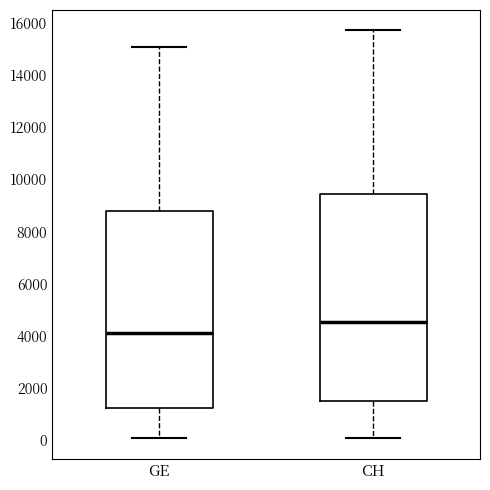

Reading left to right, transcribe this box plot: for each box, give where its median line is, the range the box spans, and where its two whiskers end, as read against the y-axis. The values are not printed on the chart, so give them approximately, as read against the axis.

GE: median 4200, box 1200 to 8800, whiskers 0 to 15000
CH: median 4600, box 1400 to 9400, whiskers 0 to 15800